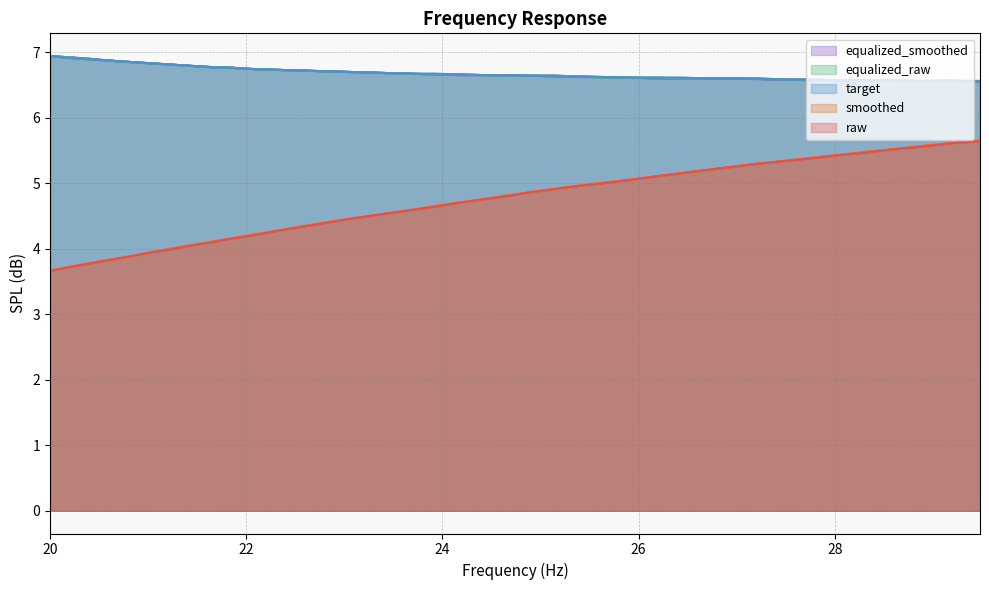

True or false: raw and smoothed intersect in this chart.

False